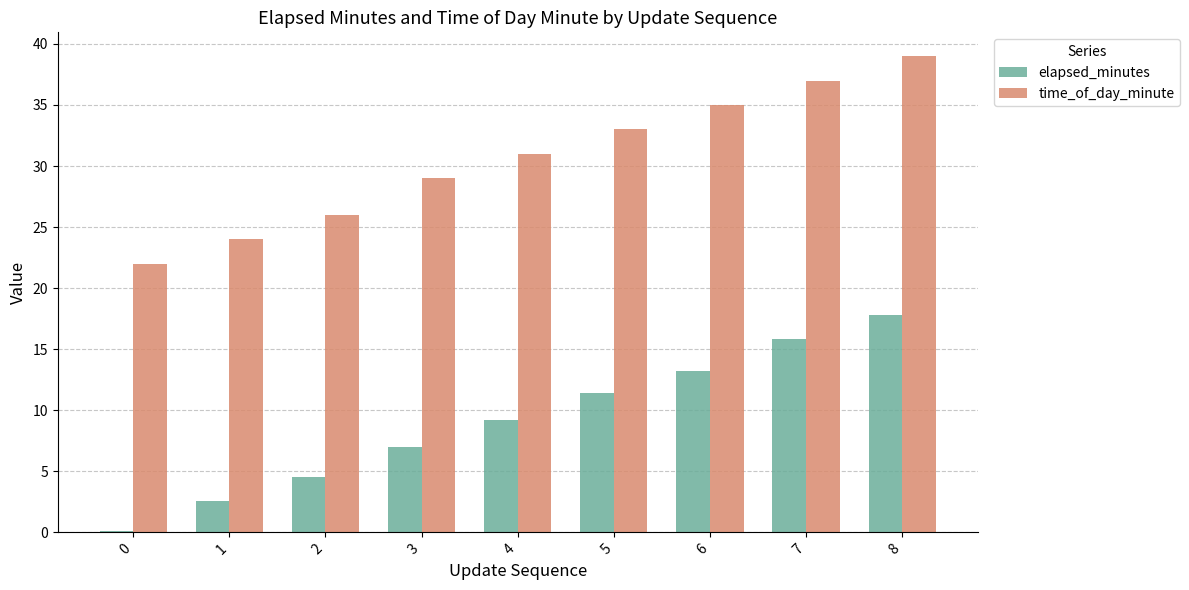

The value of time_of_day_minute at 0 is 22.0. True or false?

True